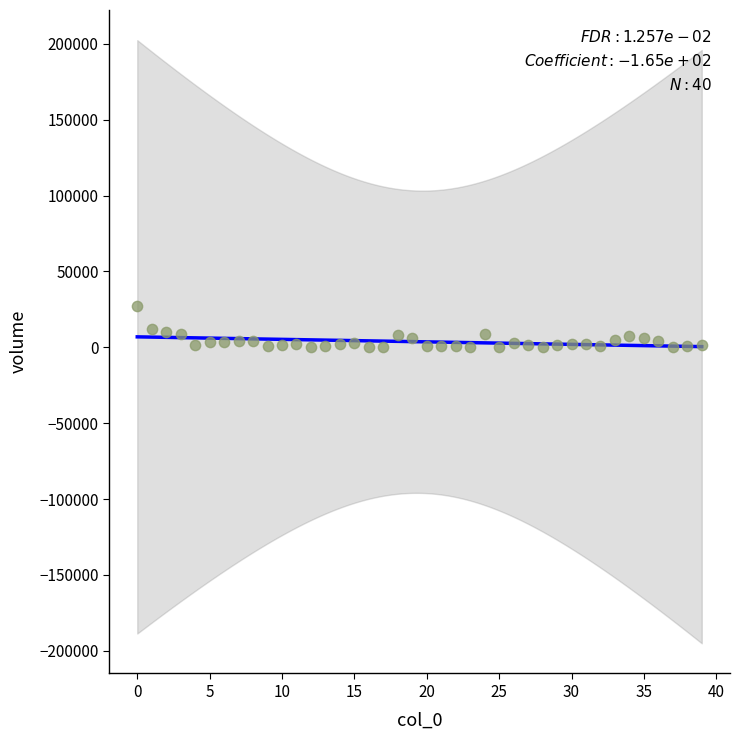

What is the range of Y values (max minus min)?

27300.9